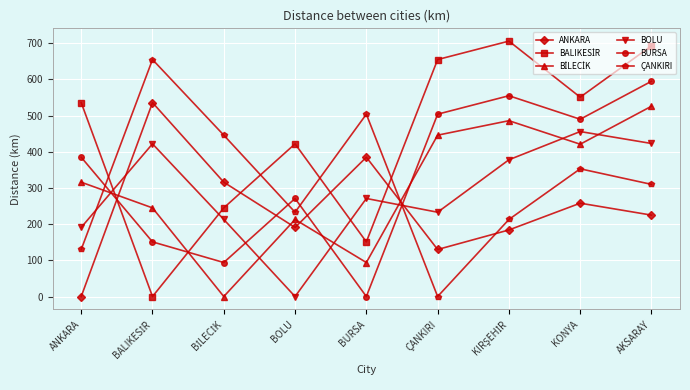

What is the difference between the maximum and minimum values in the ÇANKIRI series?

655